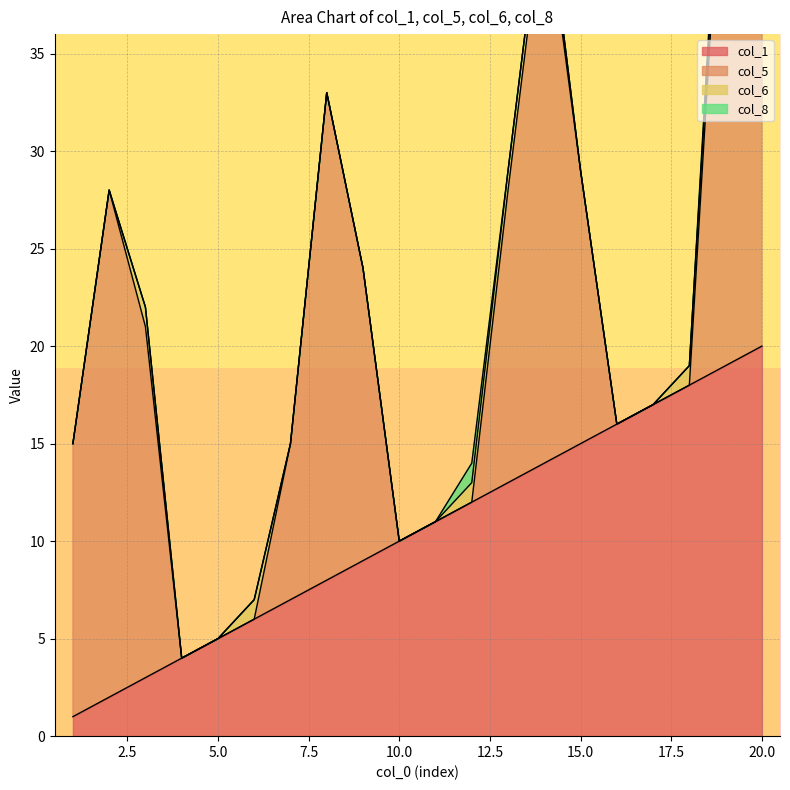

True or false: col_6 and col_8 intersect in this chart.

False